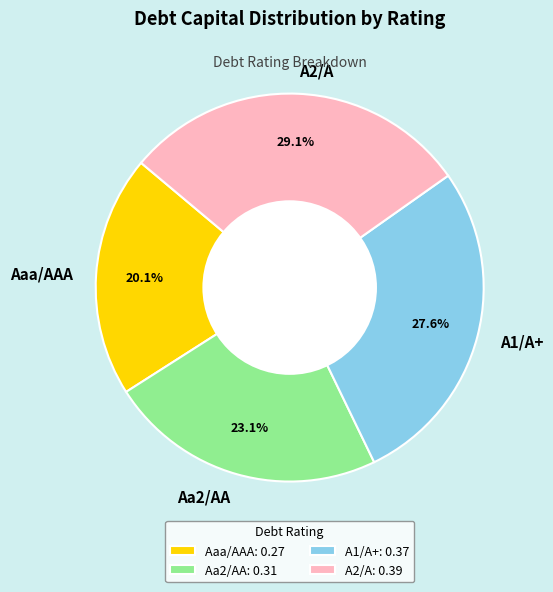

Which has a higher value, A2/A or A1/A+?

A2/A